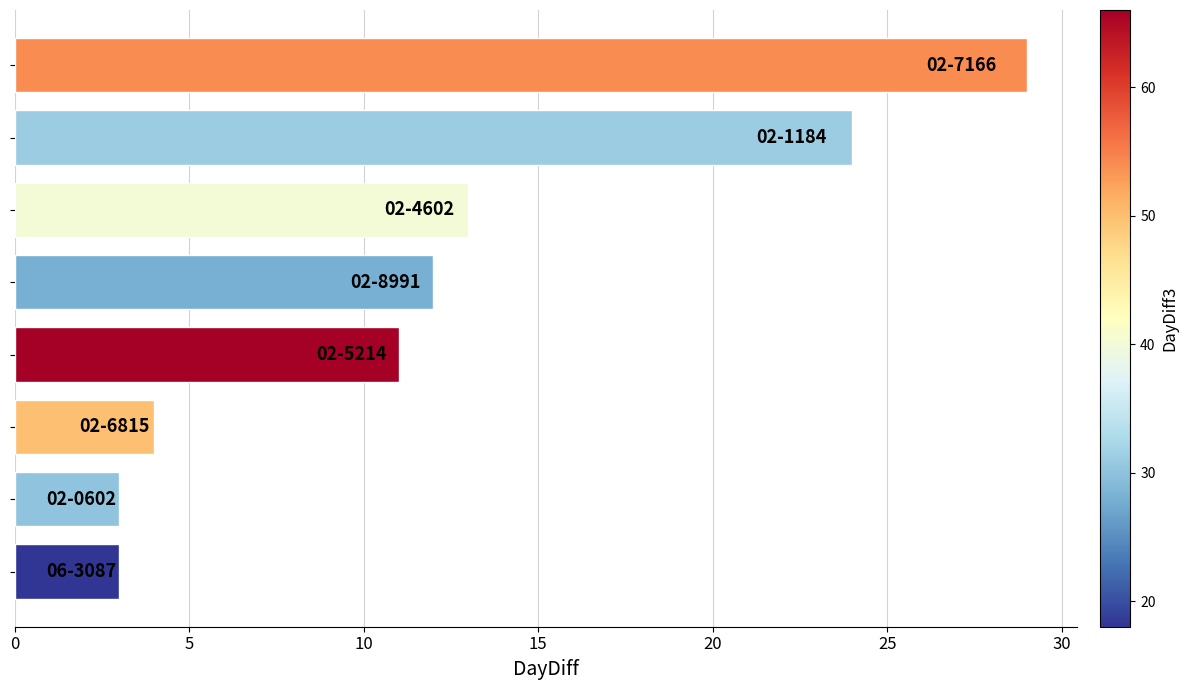

What is the greatest value displayed?

29